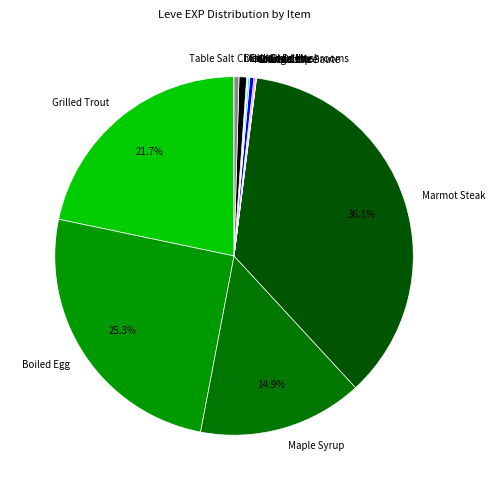

Which category has the biggest portion of the pie?

Marmot Steak